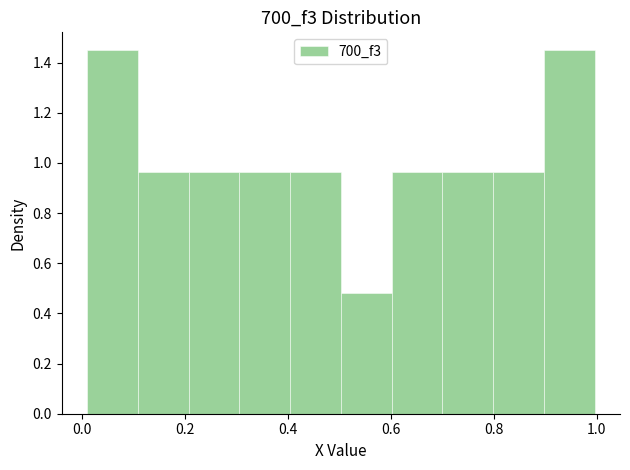

Reading left to right, transcribe this chart: for each bar, give the range it covers on the x-axis and its height. Neither the bar edges nor the heights are printed on the chart, so give them approximately, as read against the axes.

0.0 to 0.1: 1.44
0.1 to 0.2: 0.96
0.2 to 0.3: 0.96
0.3 to 0.4: 0.96
0.4 to 0.5: 0.96
0.5 to 0.6: 0.48
0.6 to 0.7: 0.96
0.7 to 0.8: 0.96
0.8 to 0.9: 0.96
0.9 to 1.0: 1.44